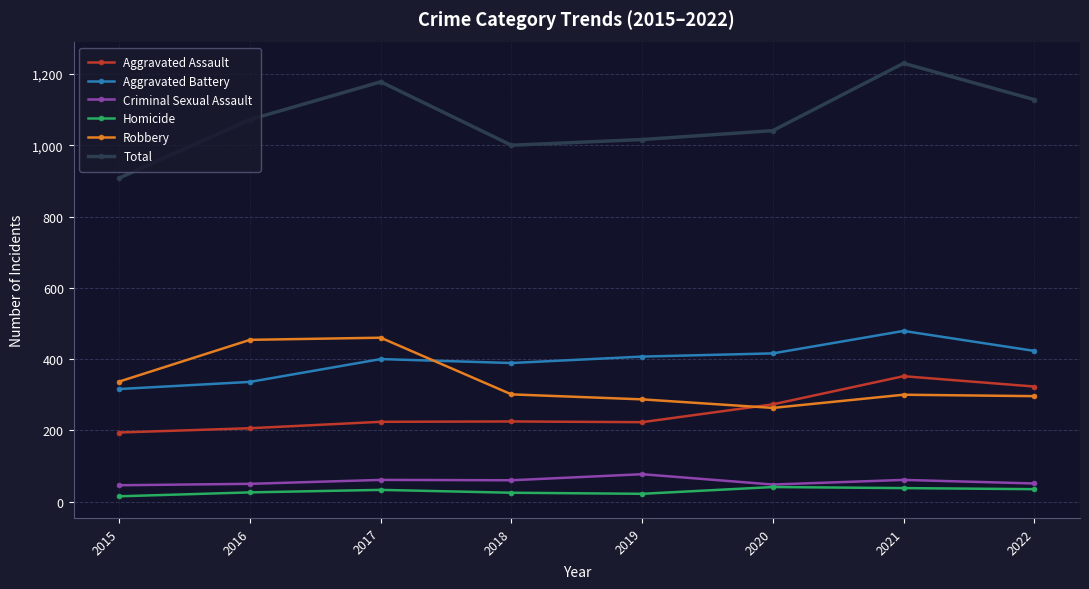

In Criminal Sexual Assault, how many points are lower than both neighbors (excluding endpoints)?

2